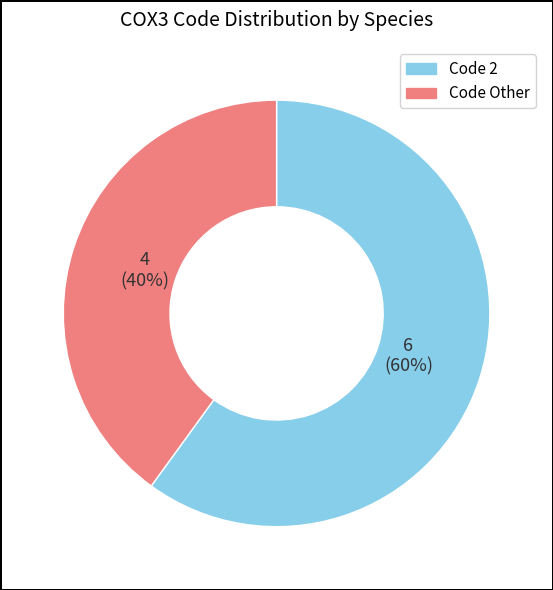

To the nearest percent, what is the difference between the largest and smallest slice percentages?

20%